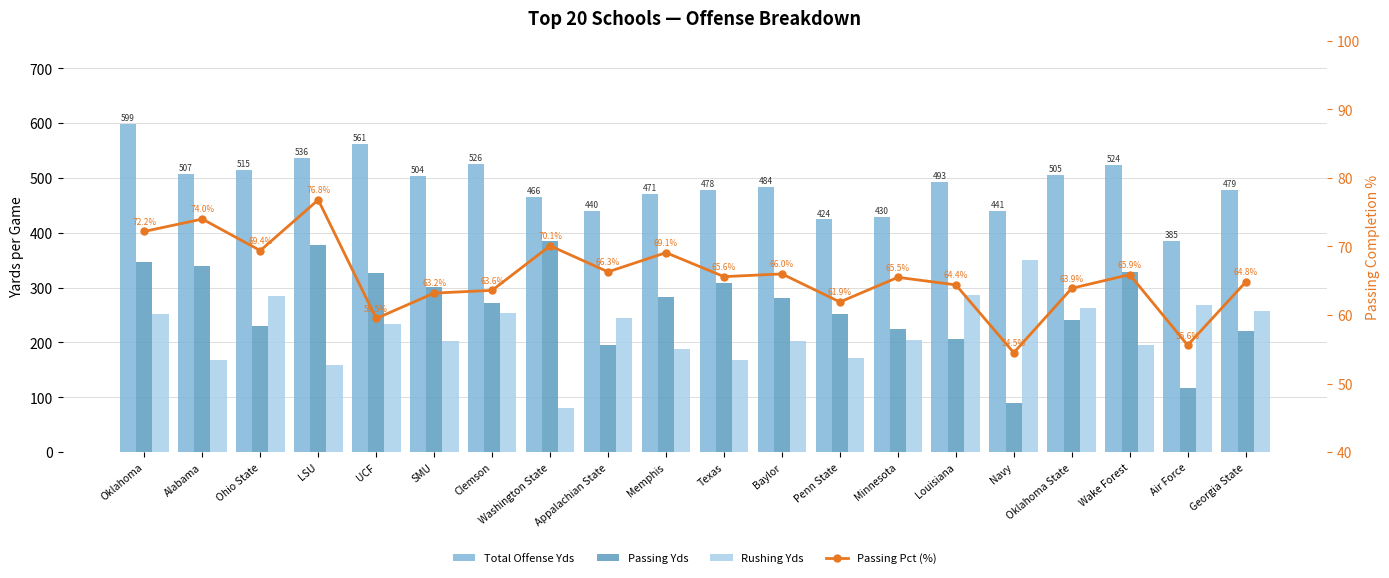

How many values in the Rushing Yds series are below 233?

10